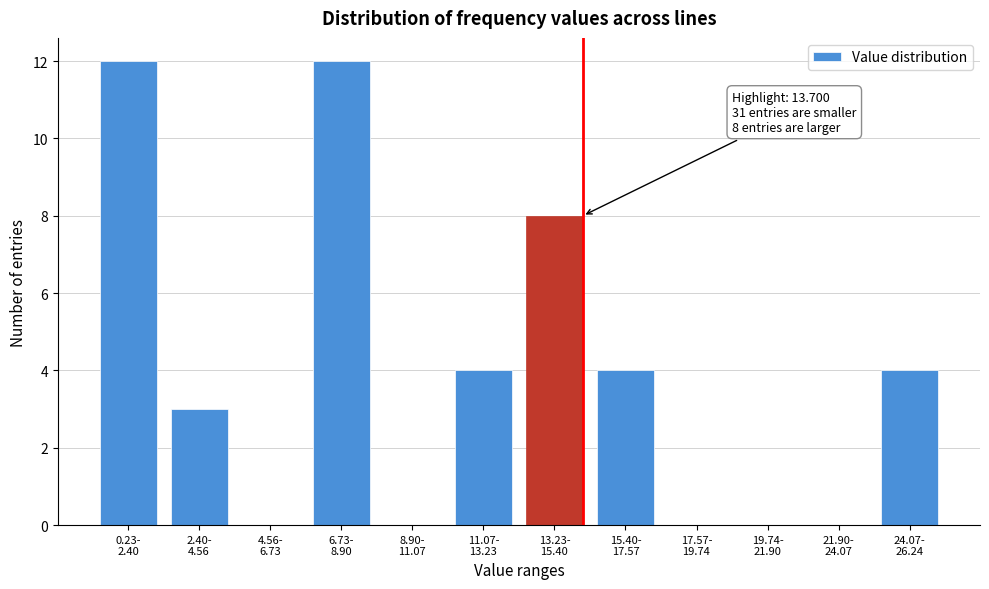

What is the maximum value shown in the chart?

12